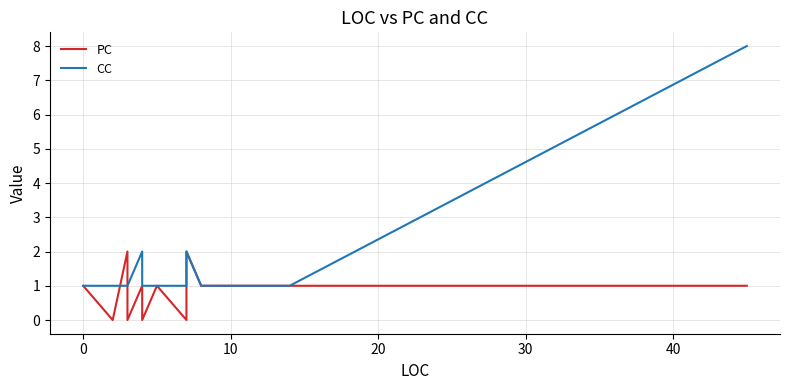

Count the CC values in the range 1 to 2.

12